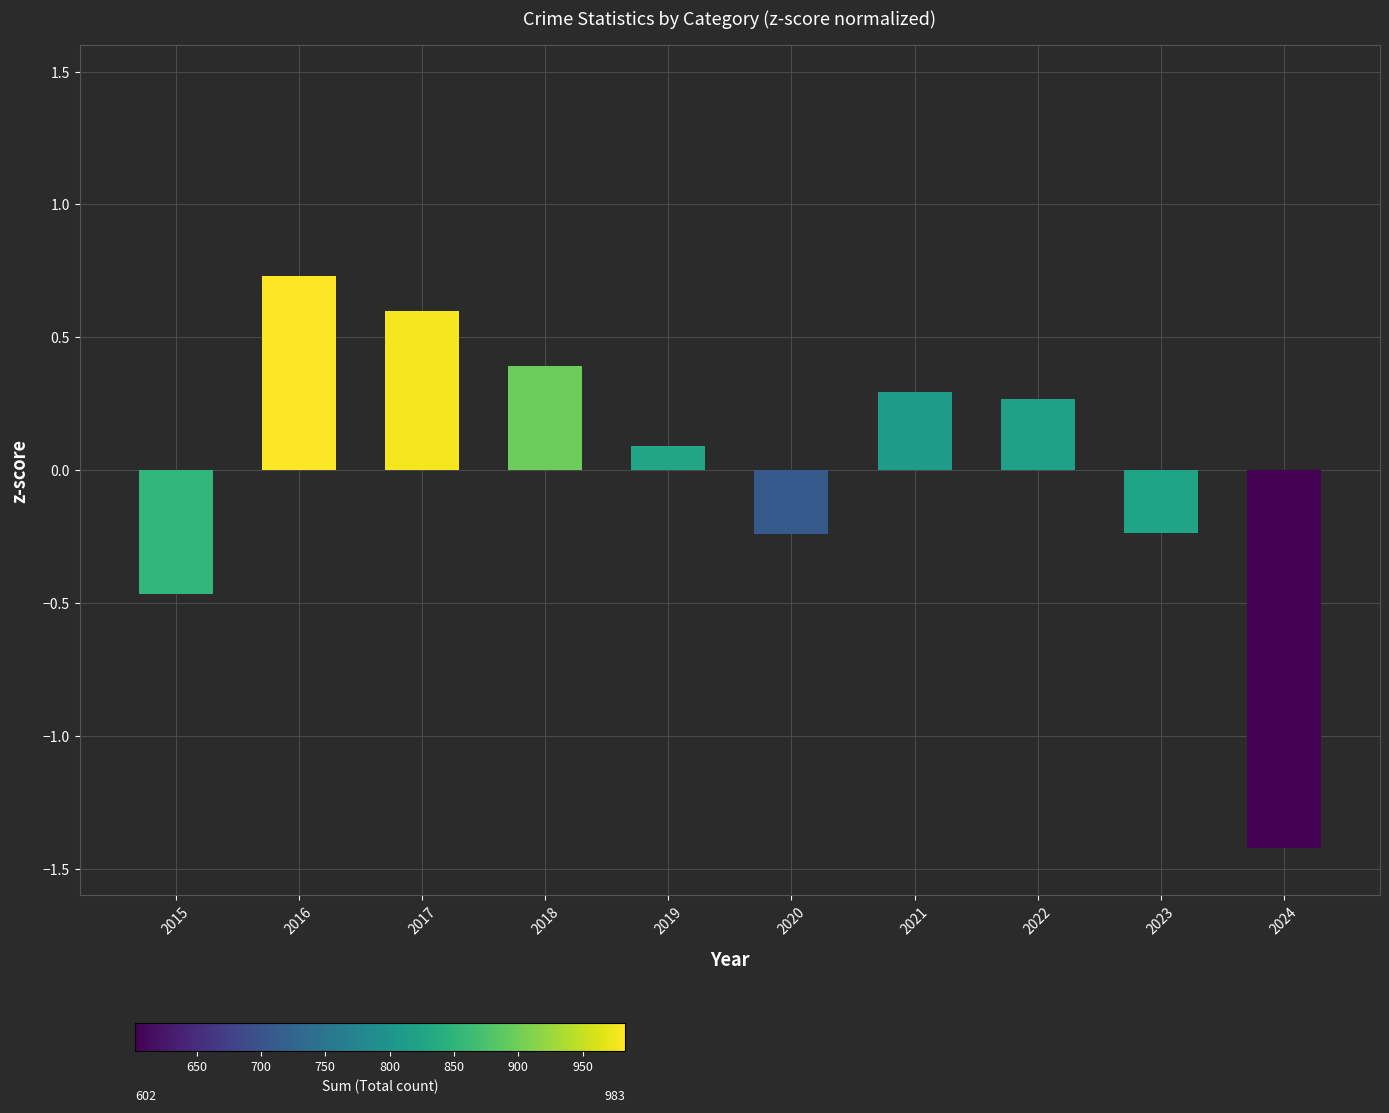

At which label is the value closest to 0?

2019